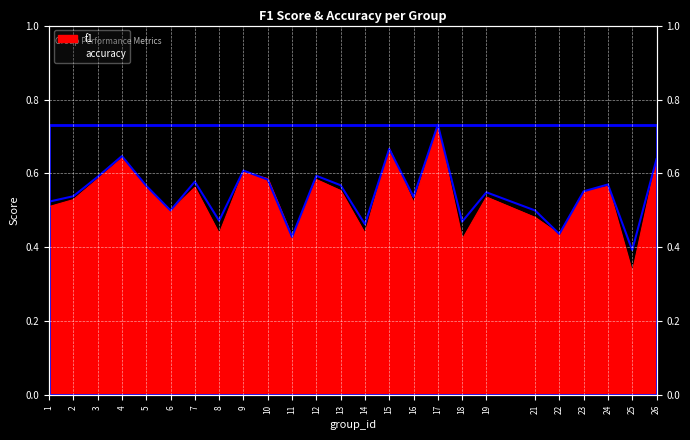

Is it true that accuracy equals 0.7 at 11?

False